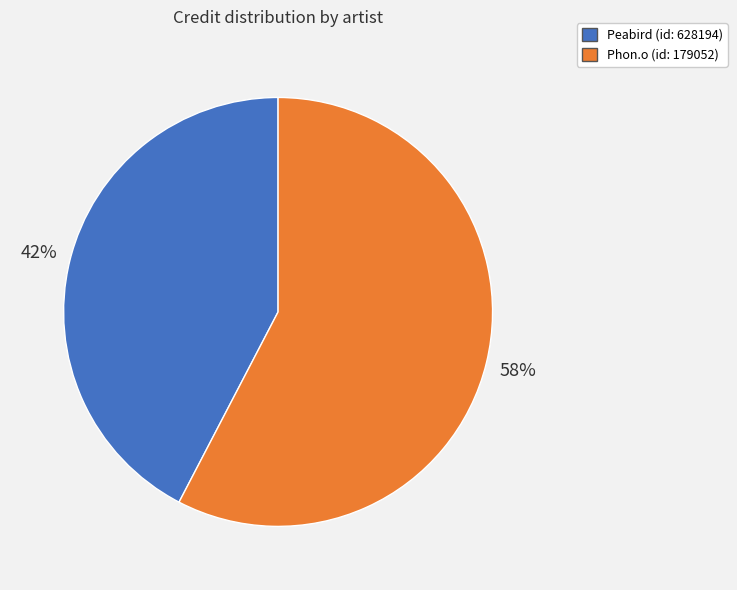

Count the number of slices in the pie.

2